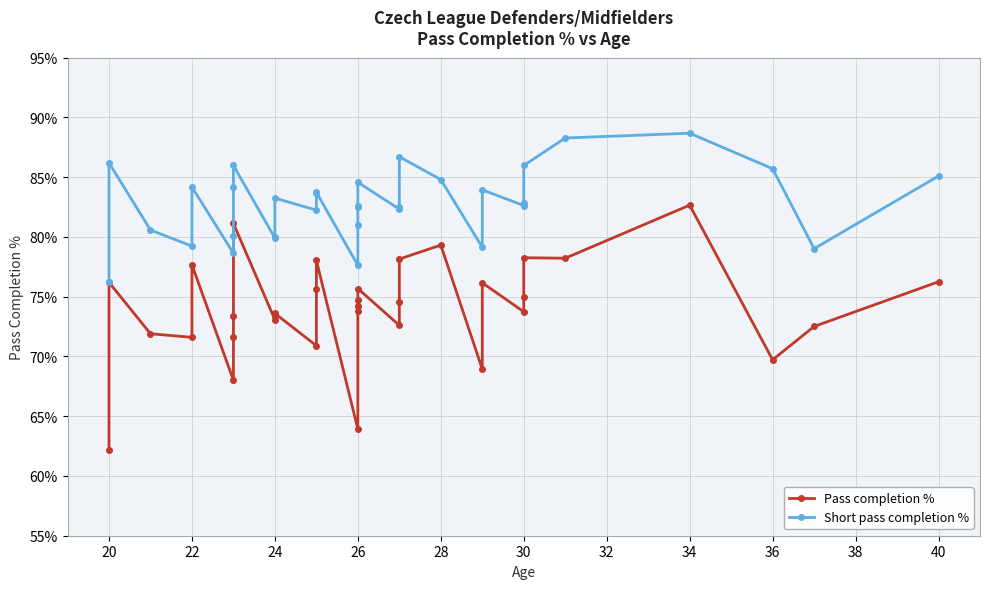

True or false: Pass completion % has a value of 30.4 at 42.

False